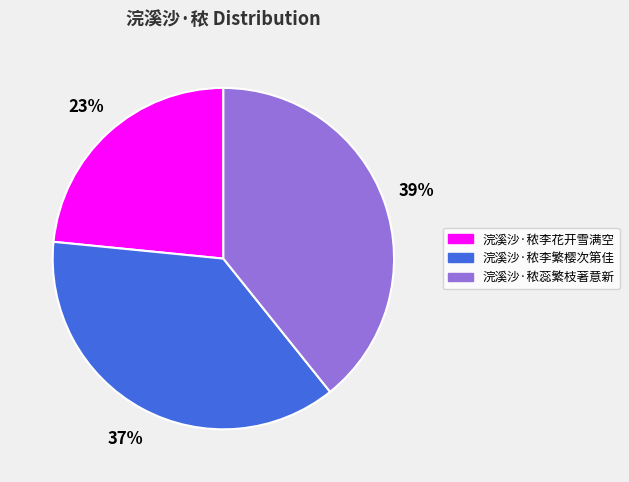

How many slices are in this pie chart?

3